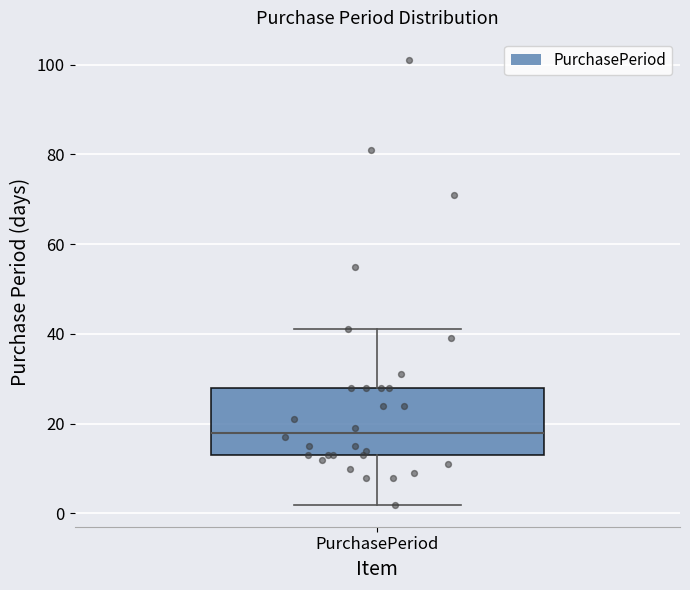

Read this box plot against the y-axis: the position of the median line, the range covered by the box, and the ends of both whiskers. The values are not printed on the chart, so give them approximately, as read against the axis.

median 18, box 14 to 28, whiskers 2 to 42